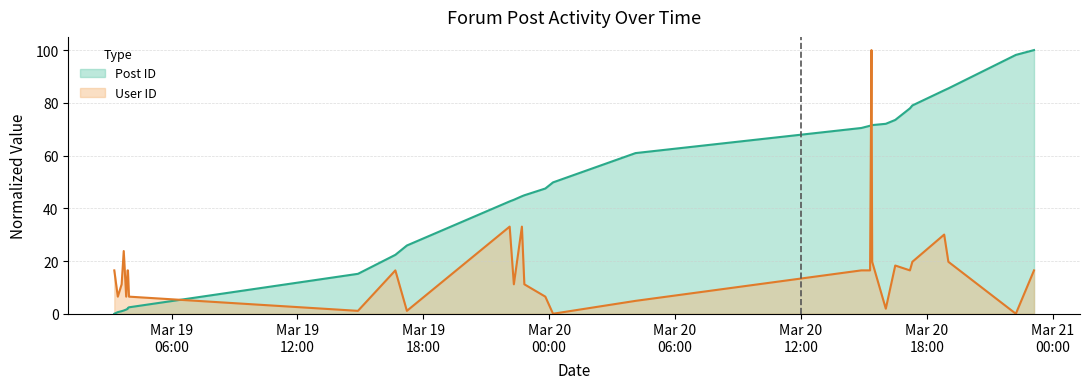

What is the label of the 24th point from the left?

2007-03-20 16:30:00